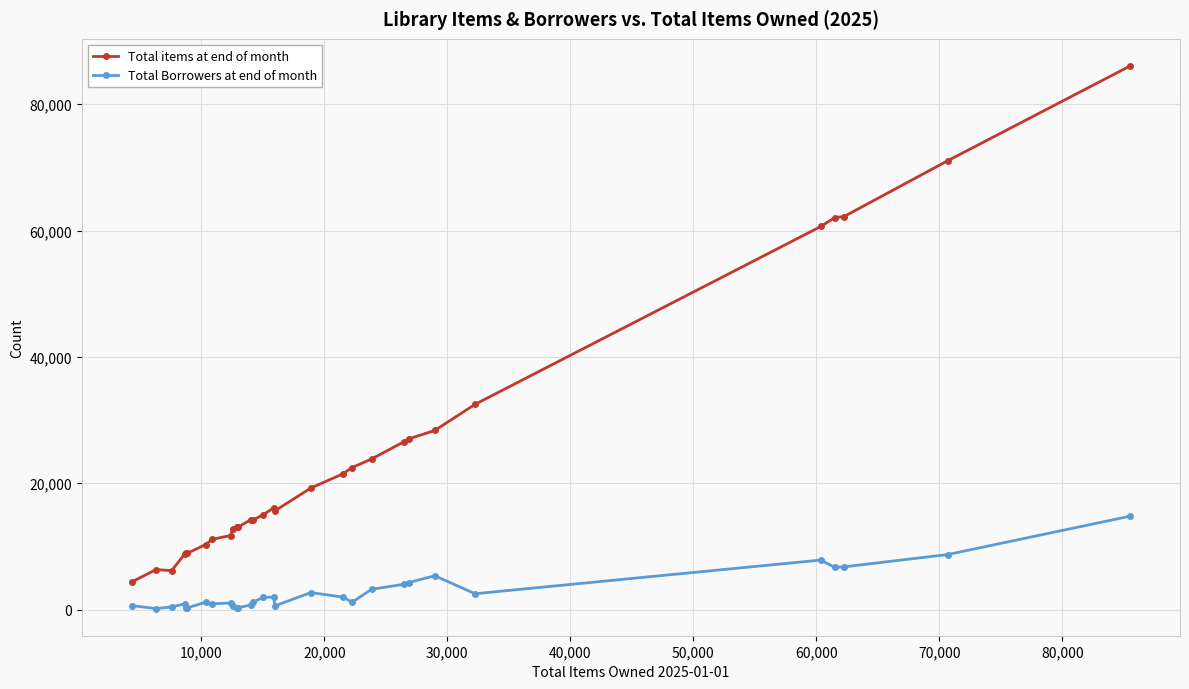

True or false: Total items at end of month has more than 1 points higher than both neighbors.

True